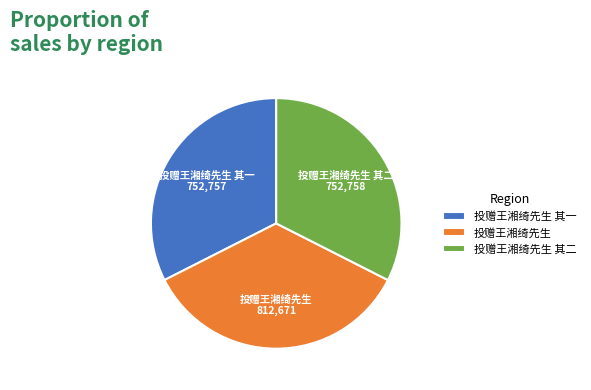

Is it true that 投赠王湘绮先生 其二 is 45% of the pie?

False